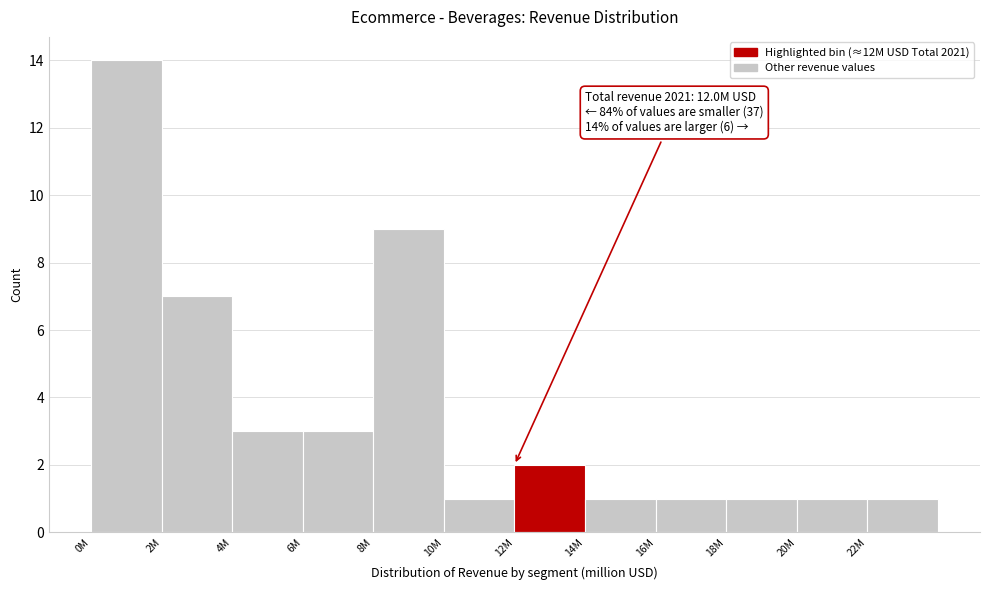

Reading right to left, extract all data points from this chart.

22M=1	20M=1	18M=1	16M=1	14M=1	12M=2	10M=1	8M=9	6M=3	4M=3	2M=7	0M=14